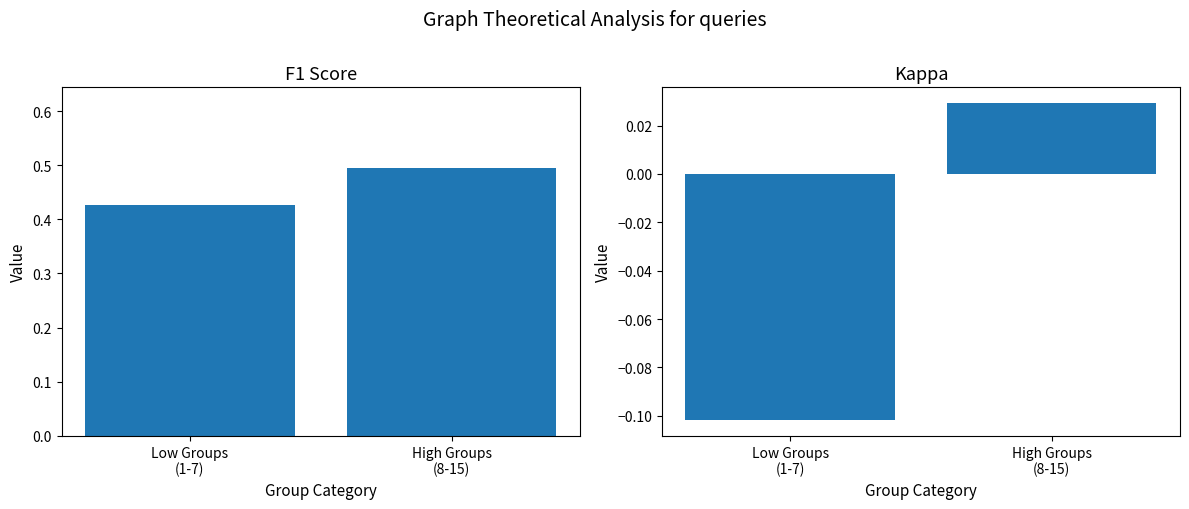

Reading right to left, extract all data points from this chart.

F1 Score: 0.5	0.4
Kappa: 0.0	-0.1